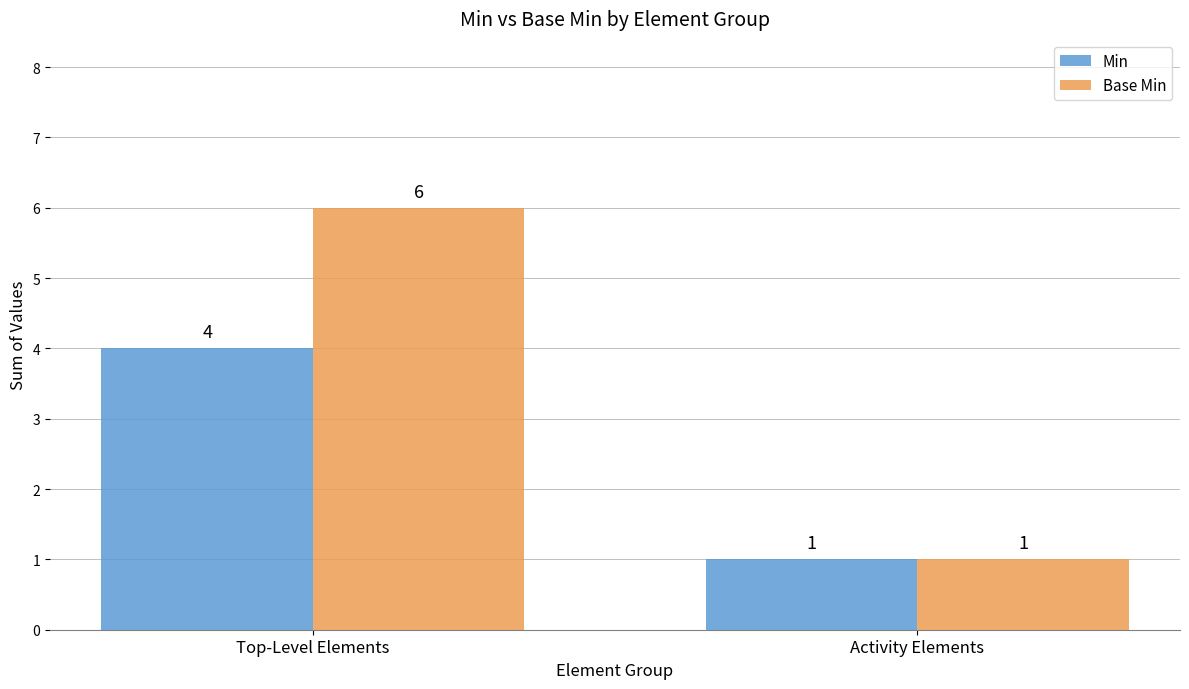

At which label is Base Min closest to 3?

Activity Elements